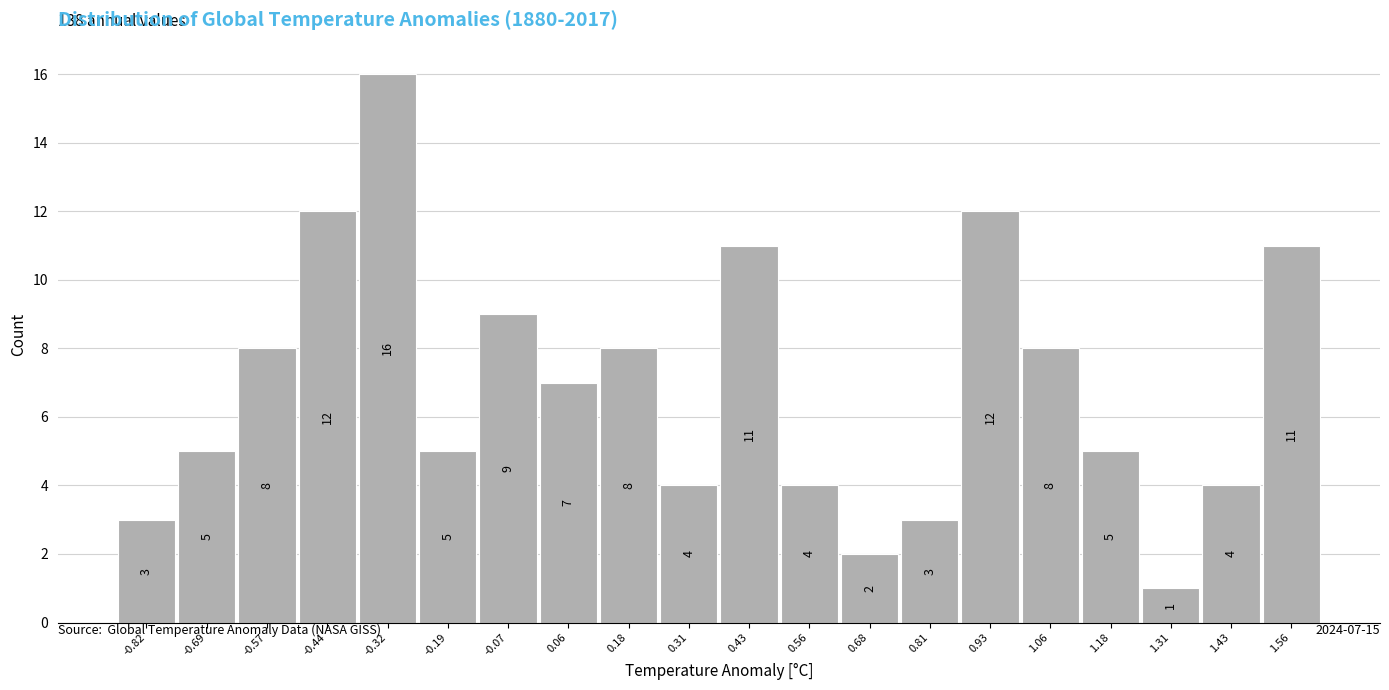

Reading left to right, list all the values displayed in this chart.

3	5	8	12	16	5	9	7	8	4	11	4	2	3	12	8	5	1	4	11